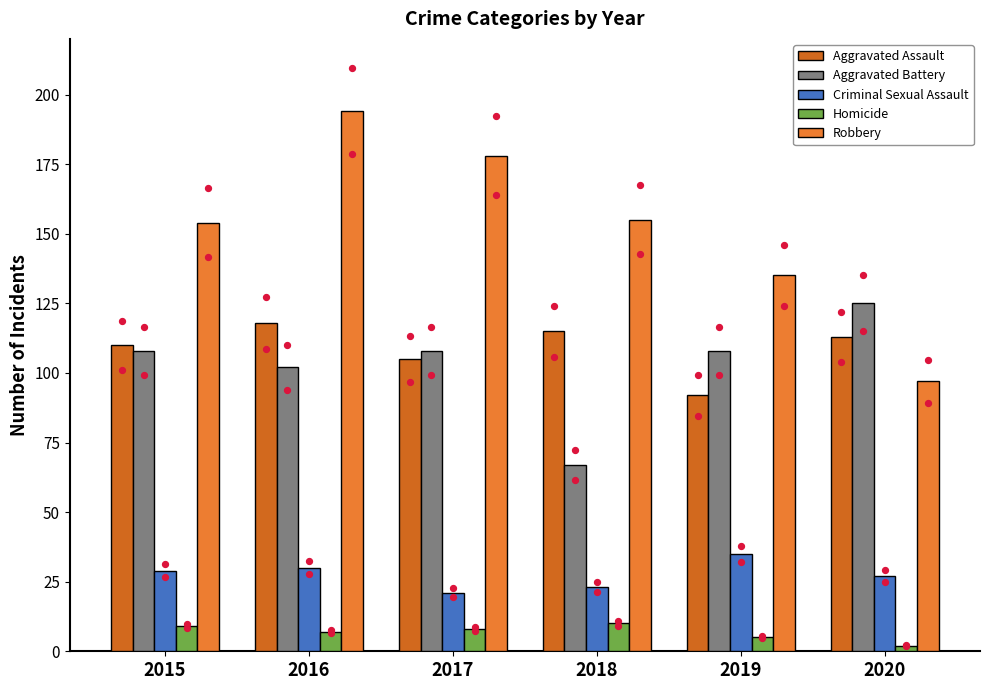

Which series contains the lowest Y value?

Homicide